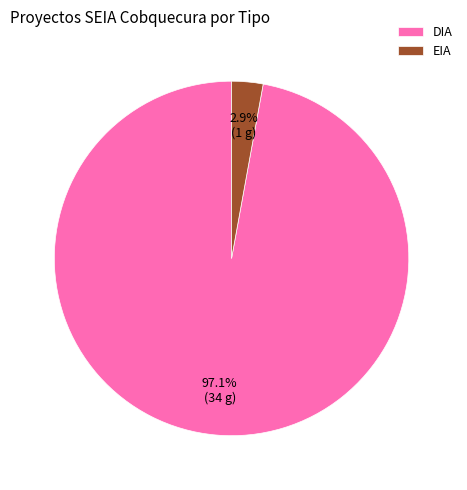

How much of the chart is everything except DIA?

2.9%